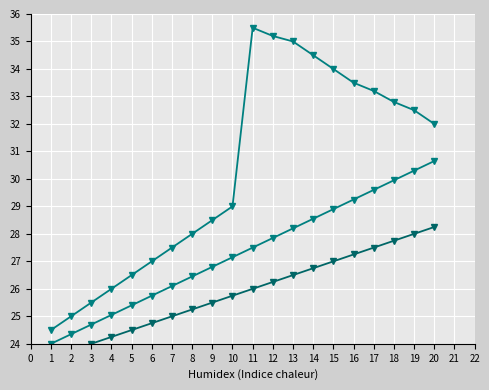

Rank the series by their maximum value, from lowest to highest.

min, mid, max